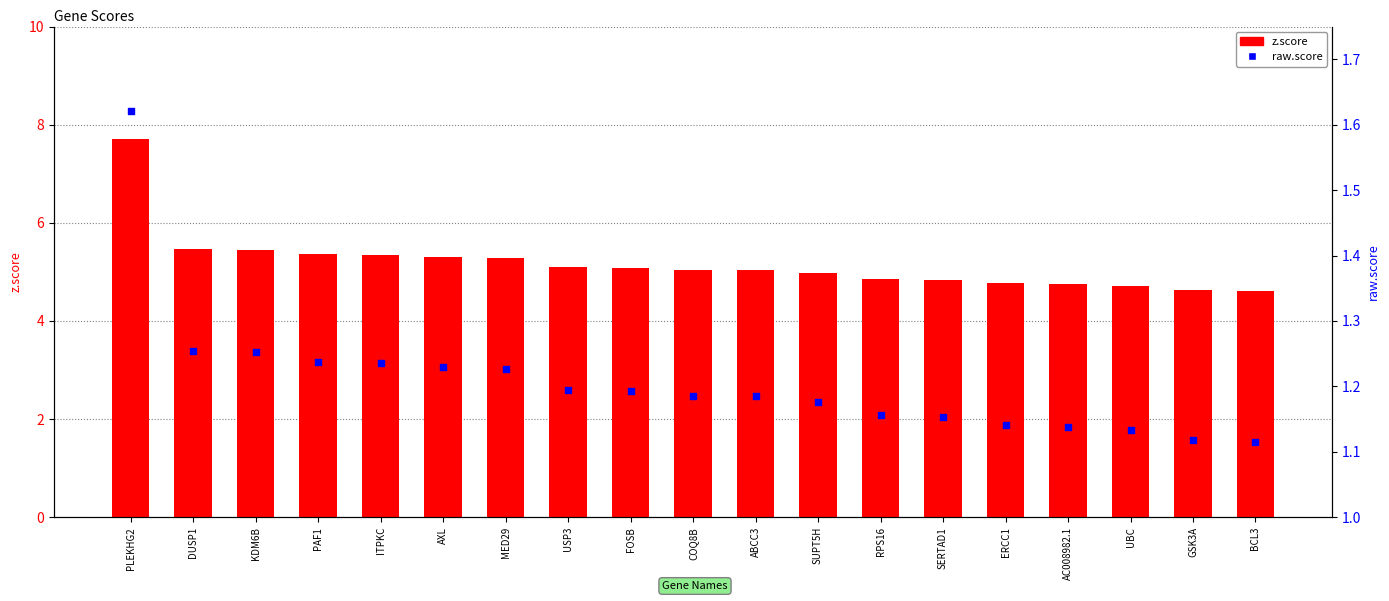

What is the total value across all series at COQ8B?

6.2